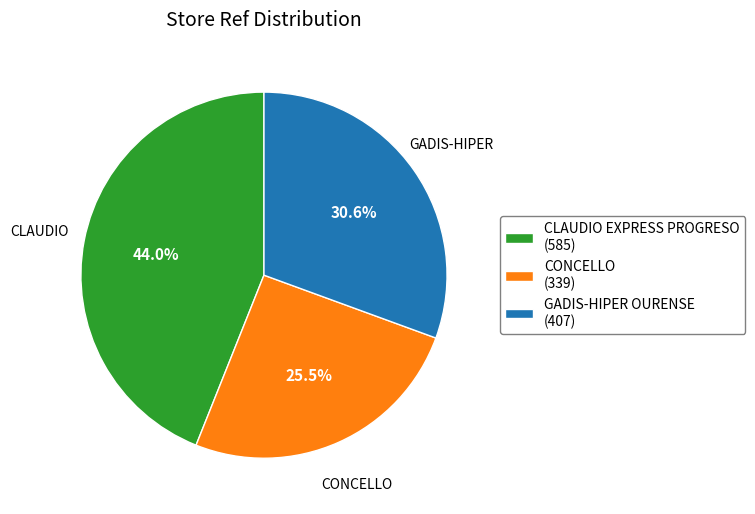

What percentage is NOT represented by CONCELLO?

74.5%